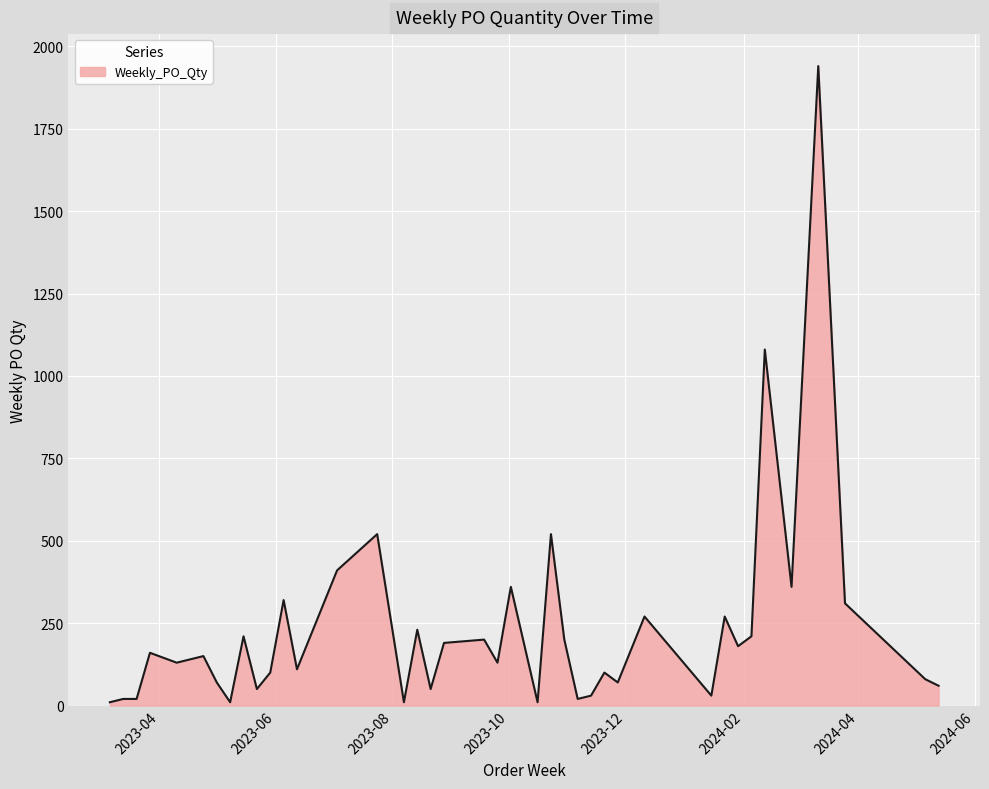

What is the difference between the maximum and minimum values?

1930